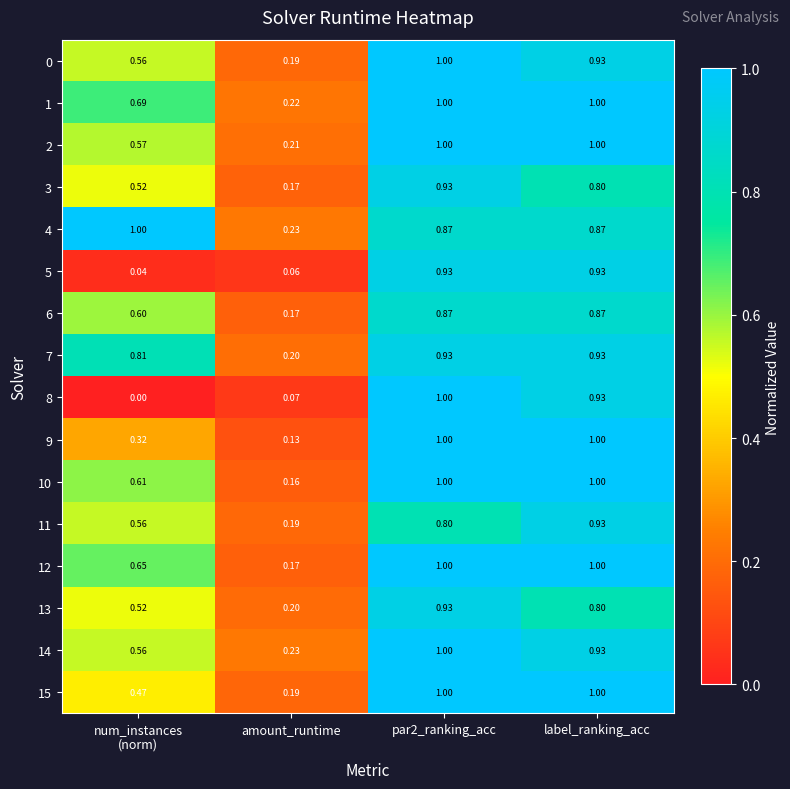

Is the value of 6 at par2_ranking_acc greater than the value of 0 at amount_runtime?

Yes